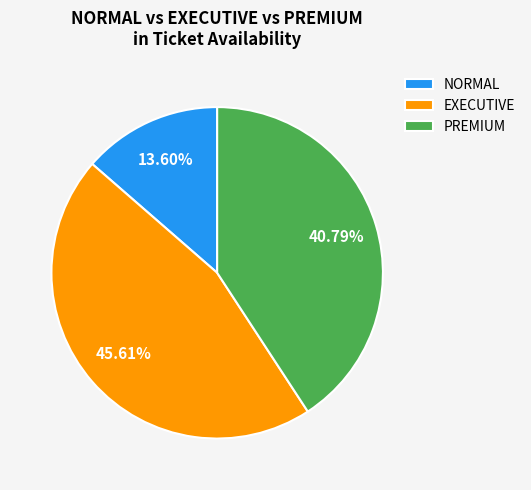

What is the ratio of the value at EXECUTIVE to the value at NORMAL?

3.4